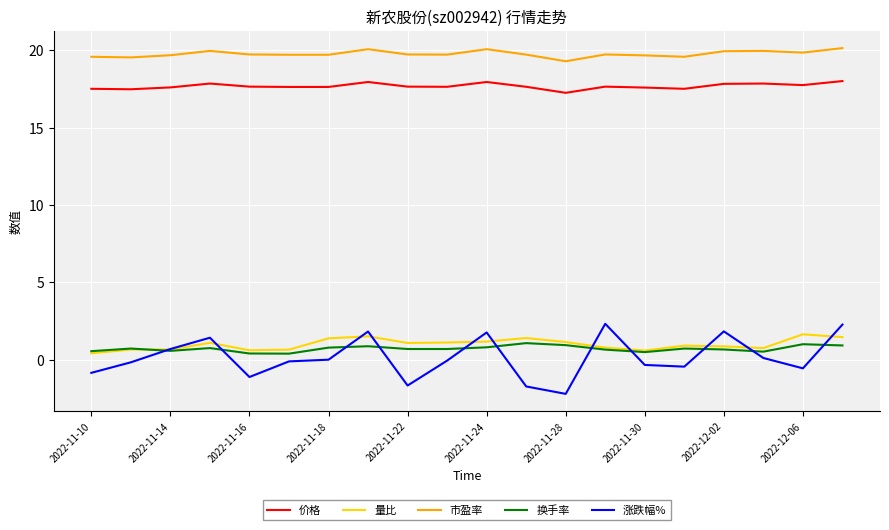

Which series has the widest spread of values?

涨跌幅%